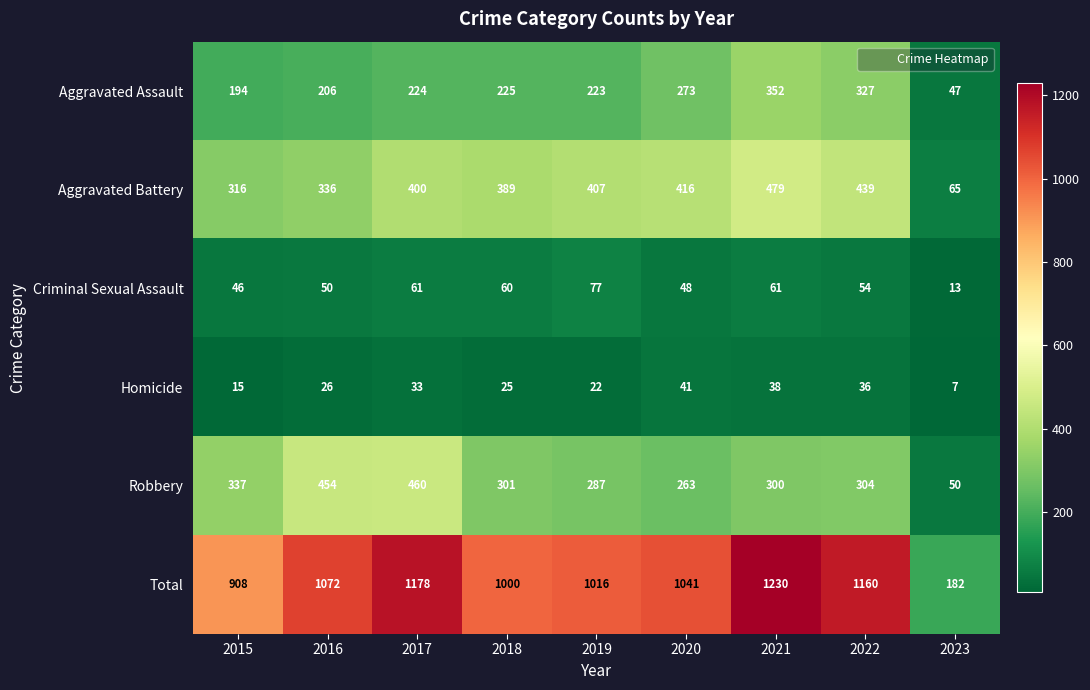

Which series has the widest spread of values?

Total